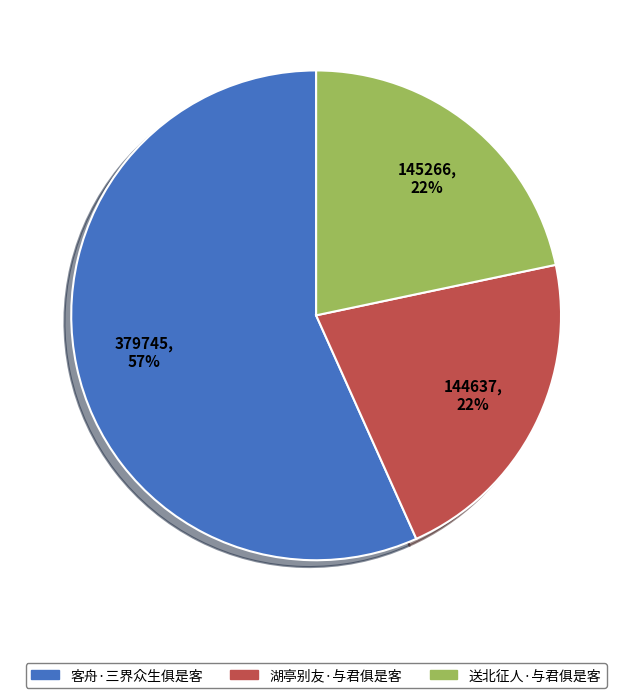

To the nearest percent, what is the combined percentage of 客舟·三界众生俱是客 and 湖亭别友·与君俱是客?

78%